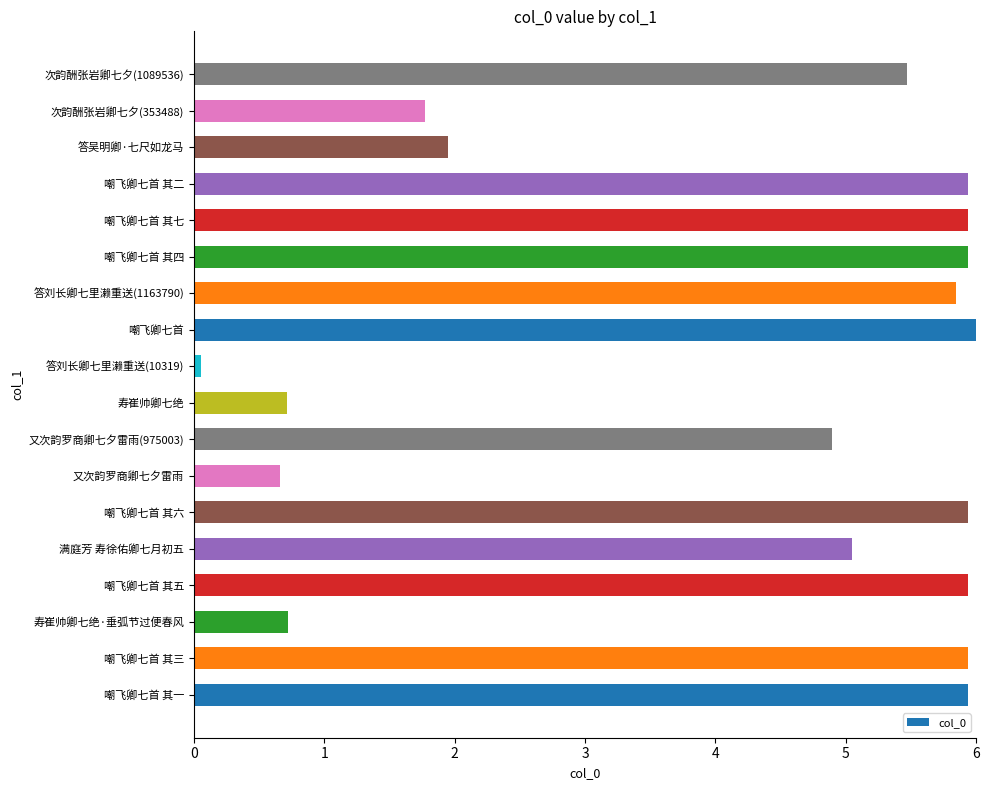

What is the maximum value shown in the chart?

6.0